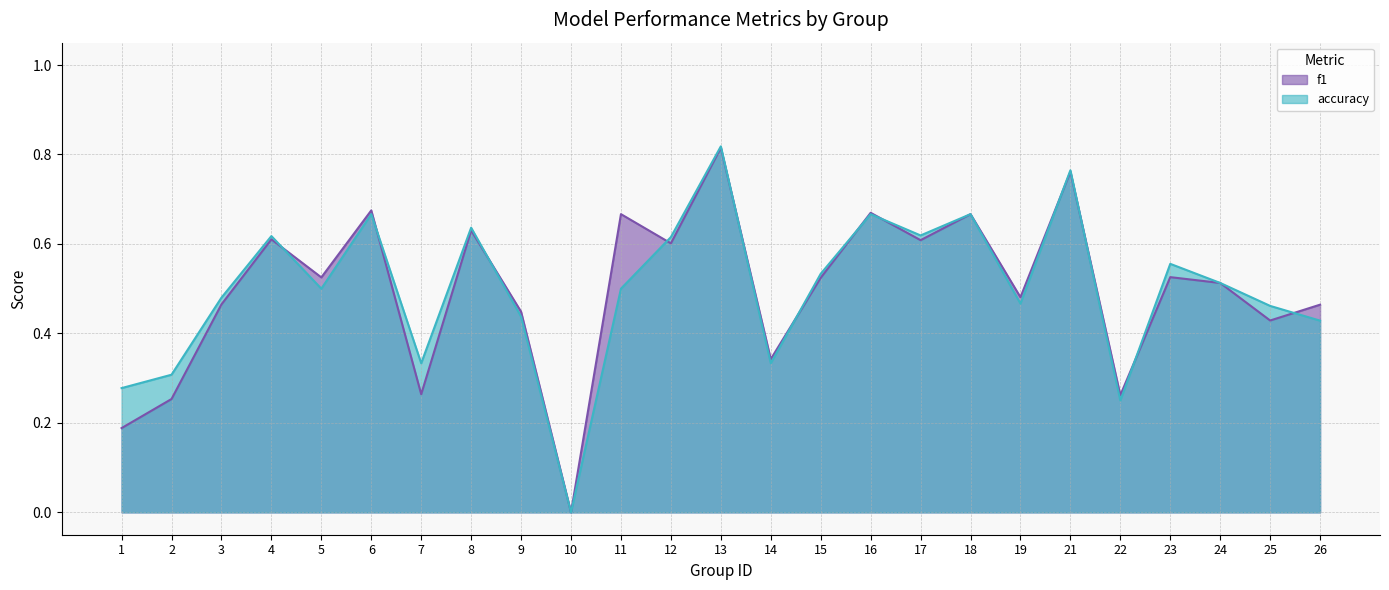

After their last crossing, which series has the higher values: accuracy or f1?

f1